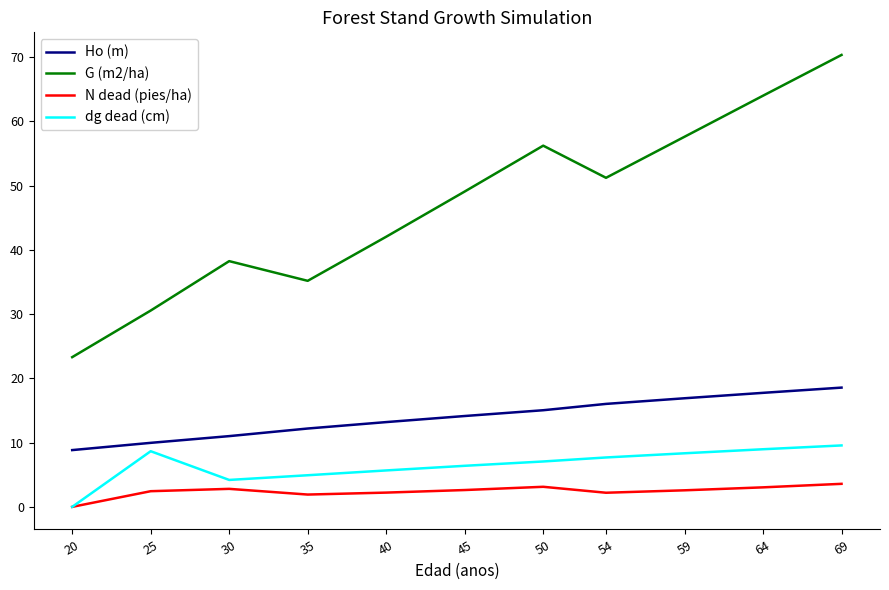

Rank the series by their maximum value, from lowest to highest.

N dead (pies/ha), dg dead (cm), Ho (m), G (m2/ha)